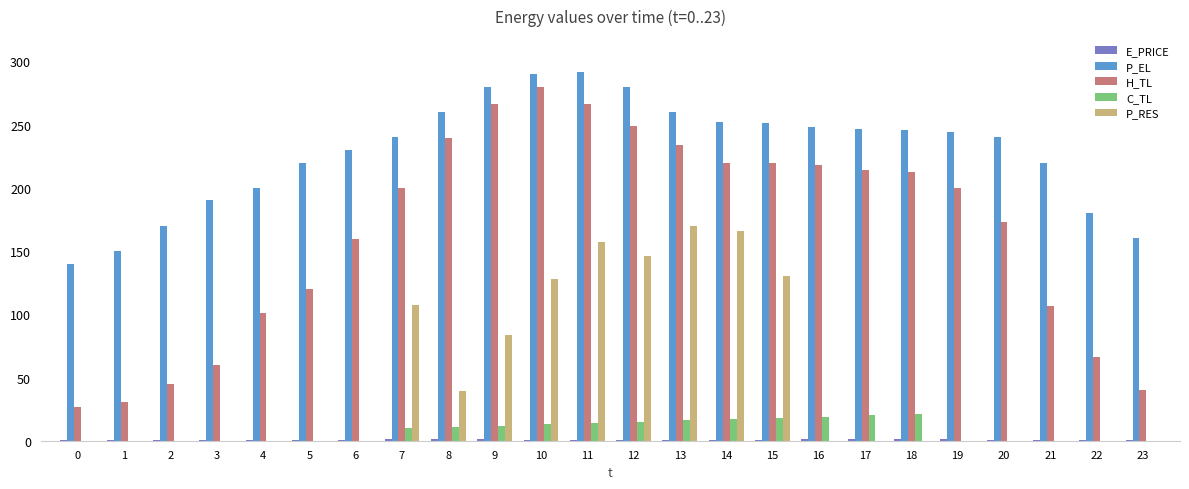

How many groups of bars are there?

24